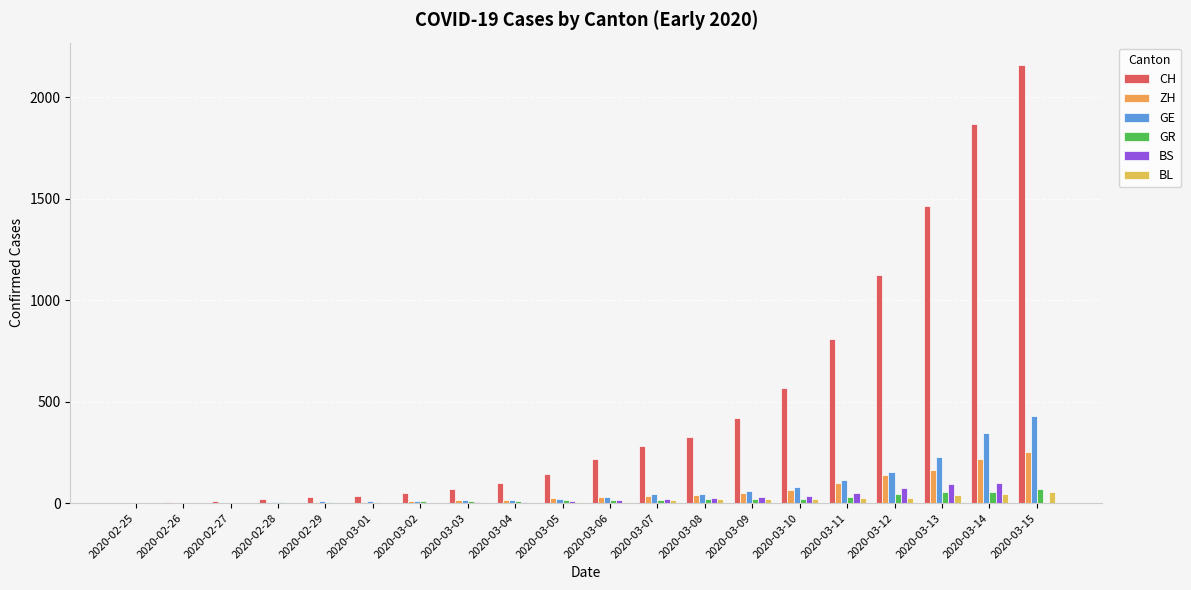

How many data points does each series have?

20